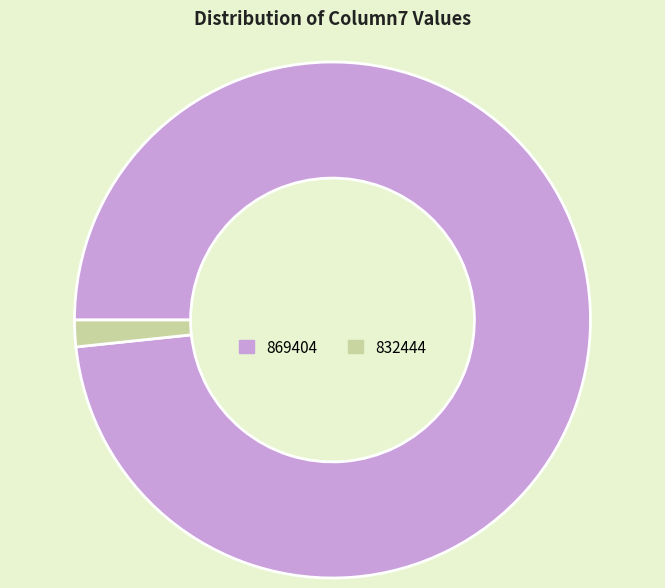

Approximately how many times larger is the value at 869404 compared to 832444?

59.0